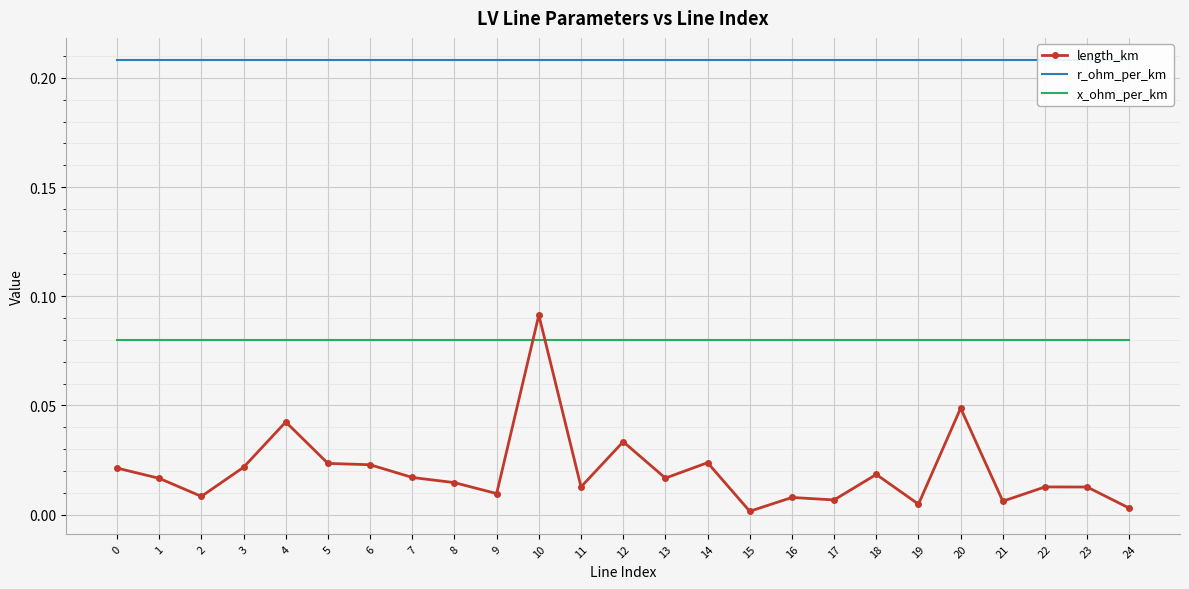

How many series are shown in this chart?

3